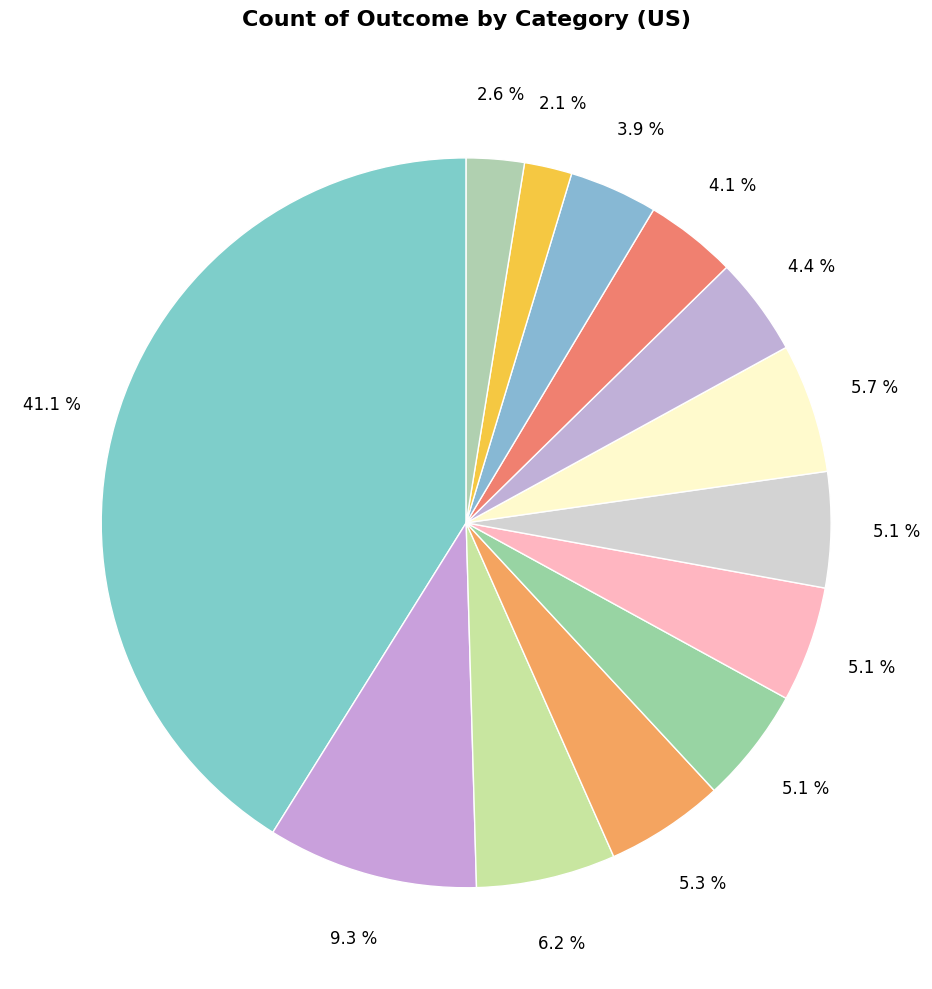

Count the number of slices in the pie.

13